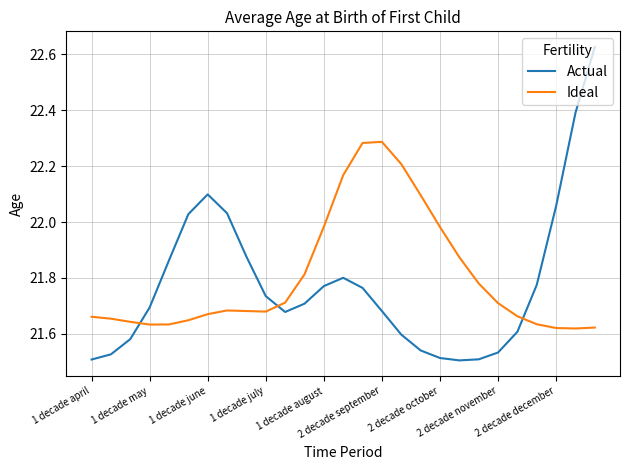

Which series has the widest spread of values?

Actual